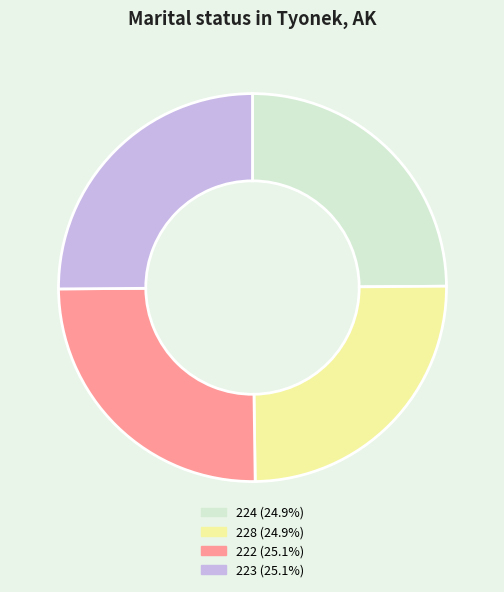

Does any single category account for the majority?

No